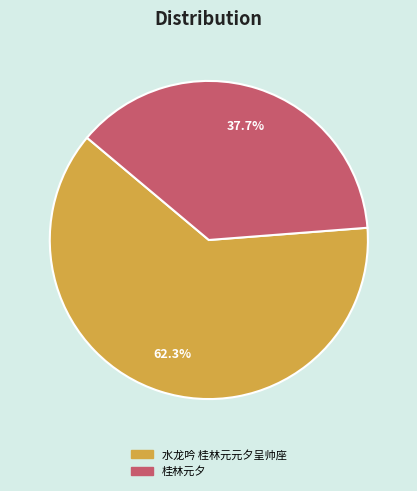

Rank the categories by value from highest to lowest.

水龙吟 桂林元元夕呈帅座, 桂林元夕